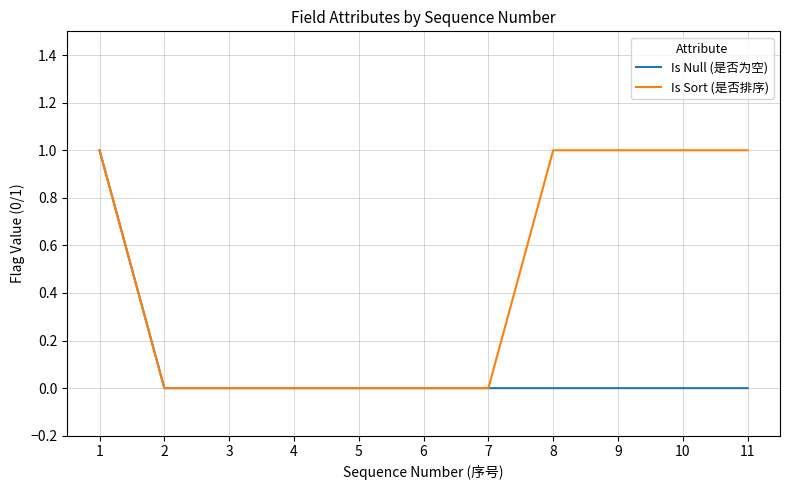

What is the difference between the maximum and second lowest values in the Is Null (是否为空) series?

1